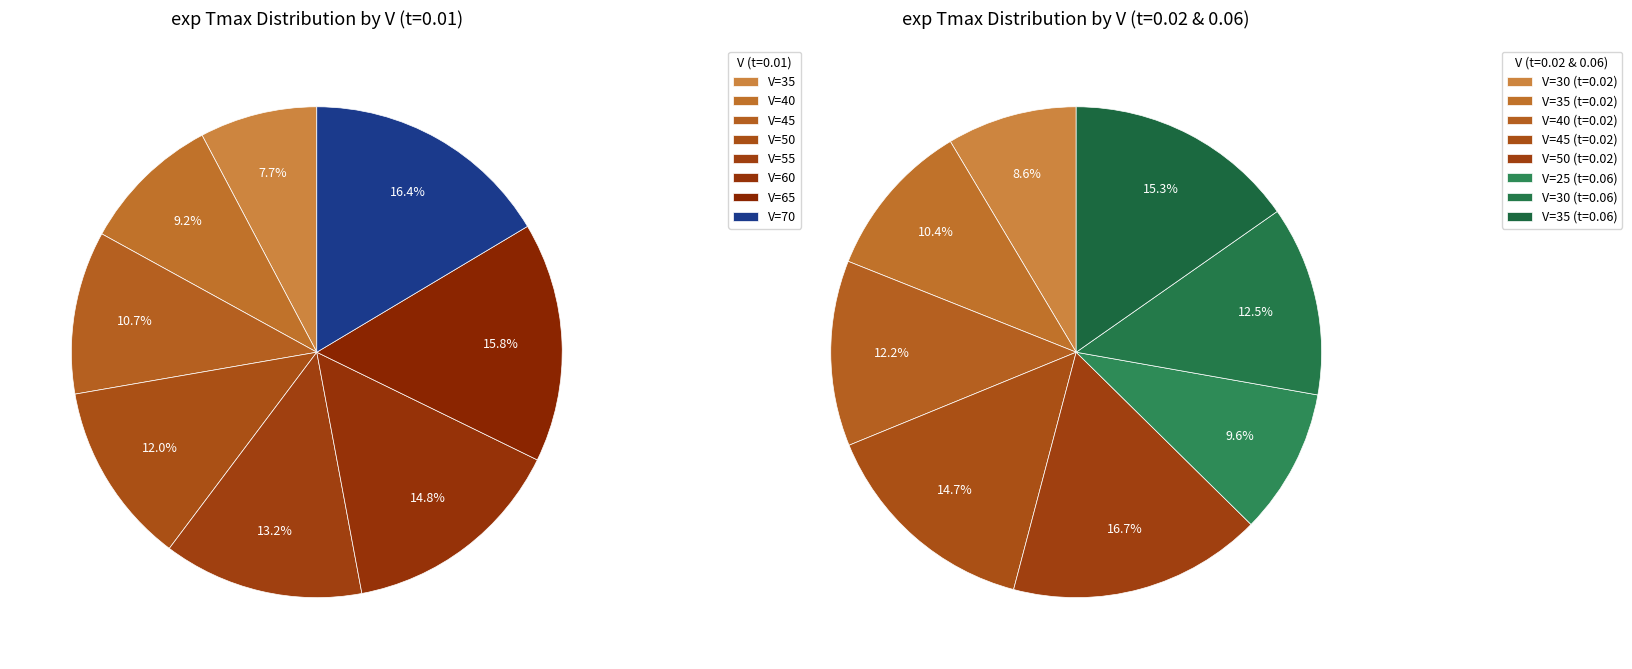

Count the number of slices in the pie.

16